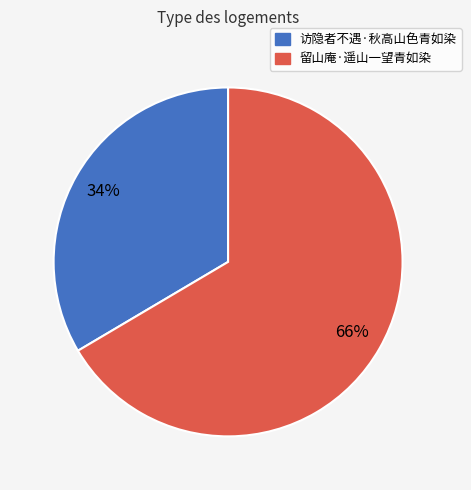

True or false: 留山庵·遥山一望青如染 accounts for 66% of the total.

True